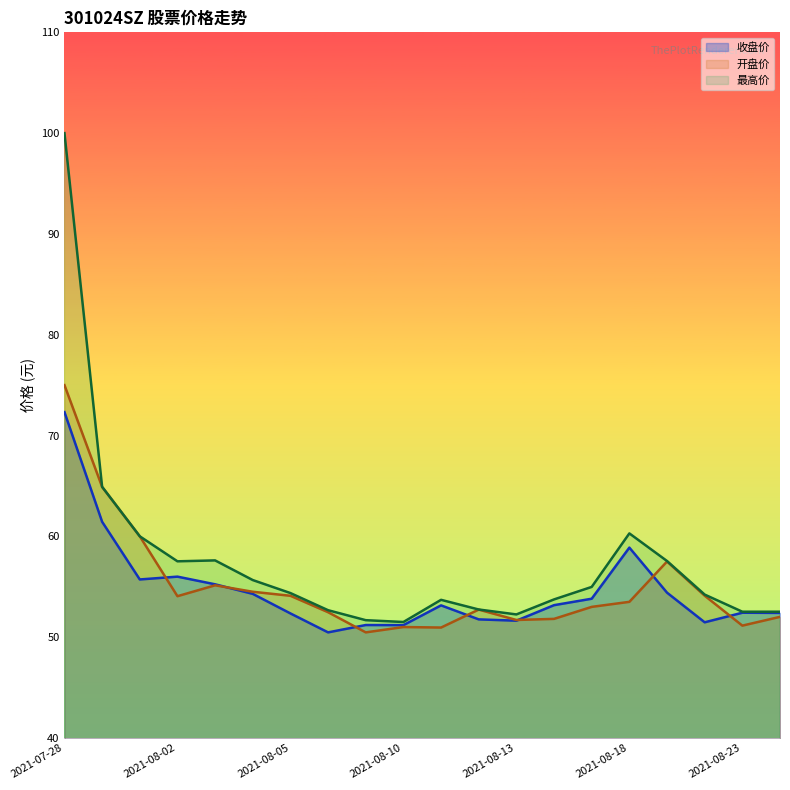

How many lines are shown in the chart?

3